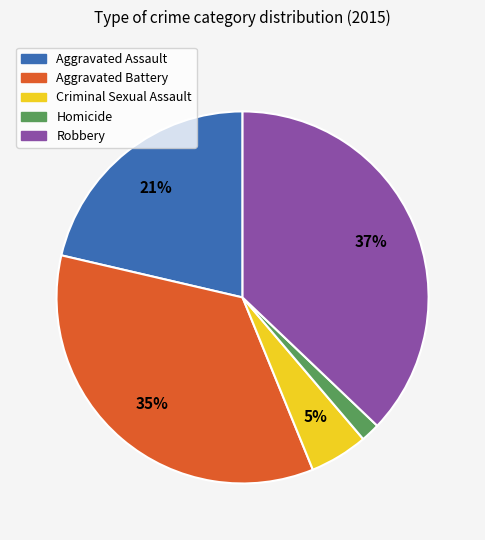

Rank the categories by value from lowest to highest.

Homicide, Criminal Sexual Assault, Aggravated Assault, Aggravated Battery, Robbery